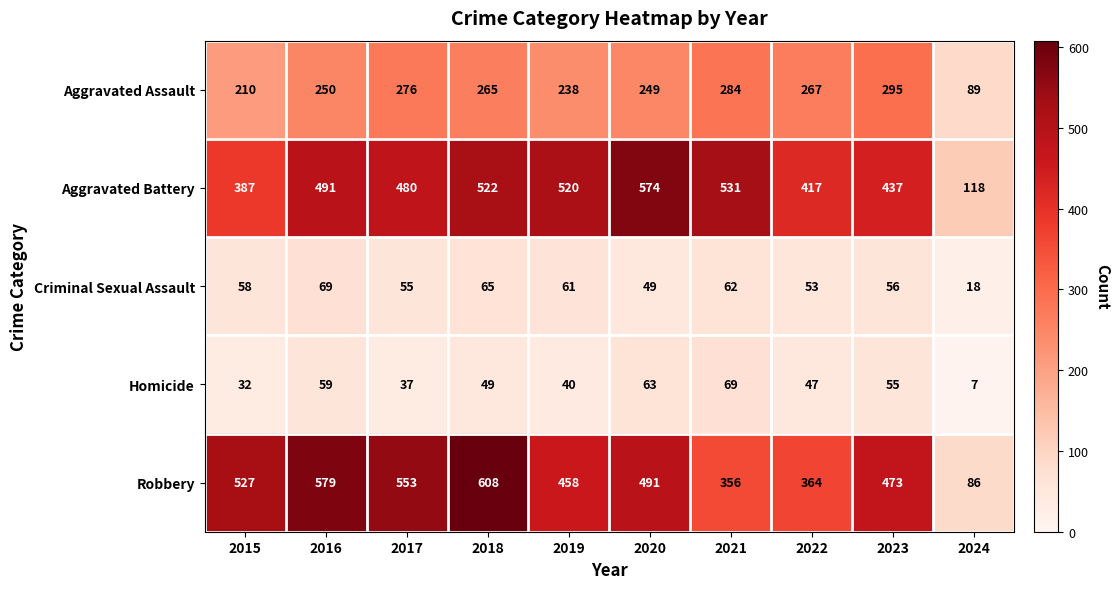

Which series has the widest spread of values?

Robbery